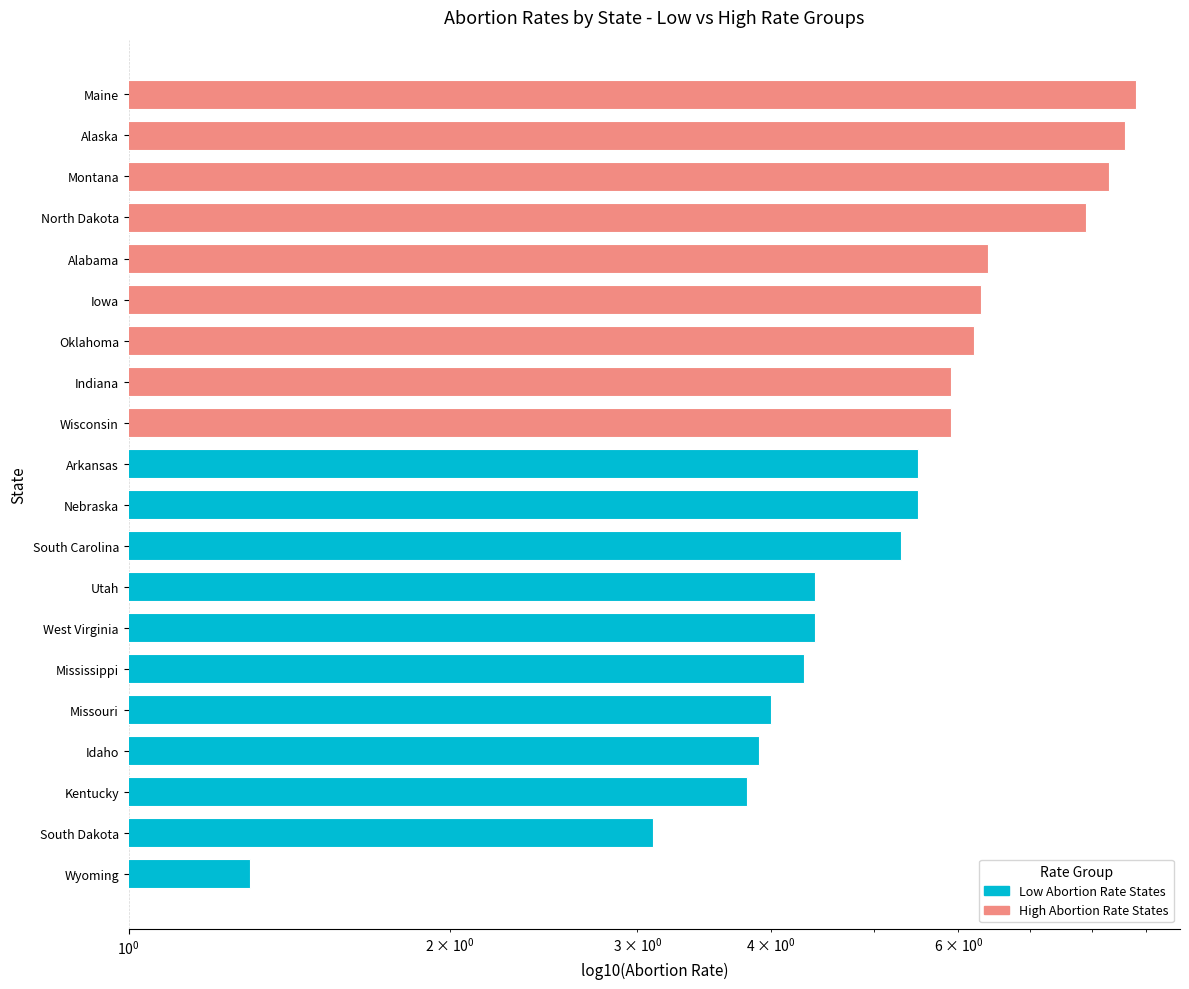

What is the smallest value displayed?

1.3